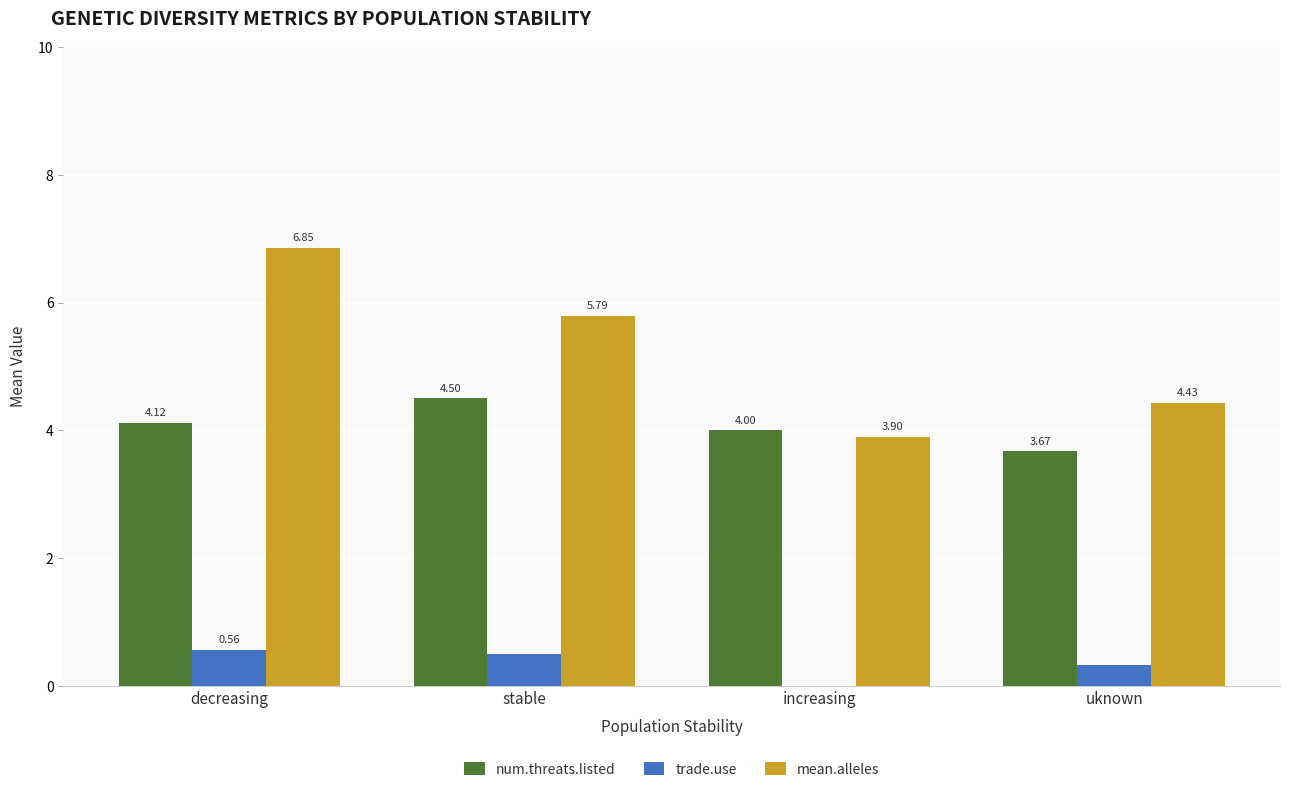

True or false: trade.use has a value of 0.0 at increasing.

True